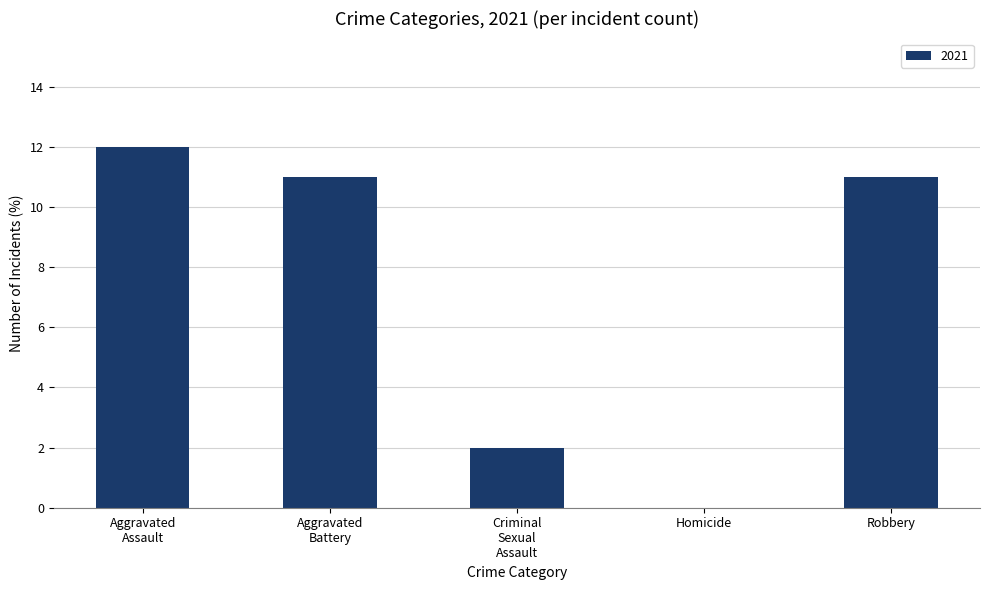

Is it true that the value at Homicide is 0?

True